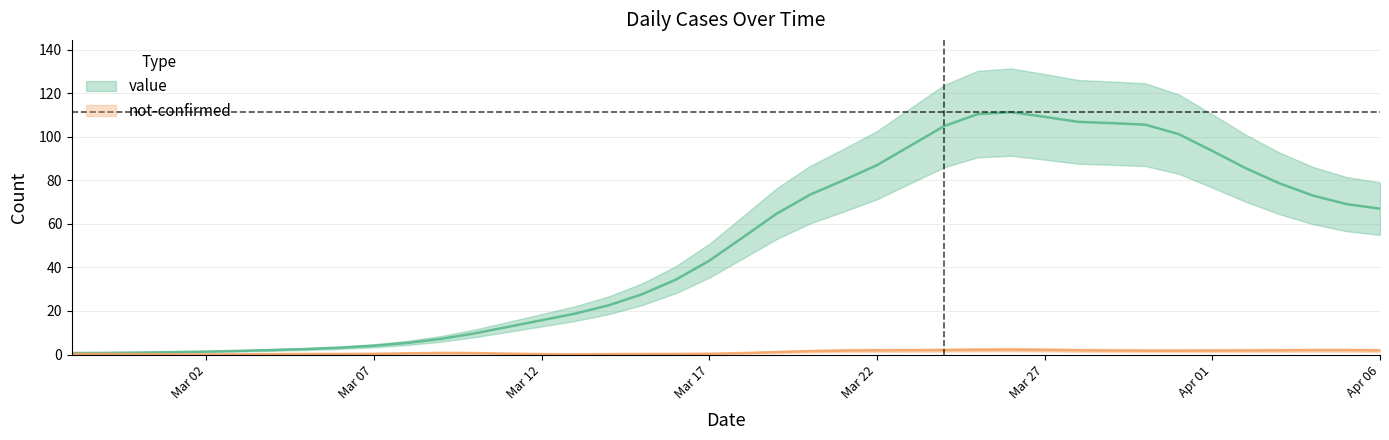

List the labels in order of value, smallest first.

2020-02-27, 2020-02-28, 2020-02-29, 2020-03-01, 2020-03-02, 2020-03-03, 2020-03-04, 2020-03-05, 2020-03-06, 2020-03-07, 2020-03-08, 2020-03-09, 2020-03-10, 2020-03-11, 2020-03-12, 2020-03-13, 2020-03-14, 2020-03-15, 2020-03-16, 2020-03-17, 2020-03-18, 2020-03-19, 2020-04-06, 2020-04-05, 2020-04-04, 2020-03-20, 2020-04-03, 2020-03-21, 2020-04-02, 2020-03-22, 2020-04-01, 2020-03-23, 2020-03-31, 2020-03-24, 2020-03-30, 2020-03-29, 2020-03-28, 2020-03-27, 2020-03-25, 2020-03-26